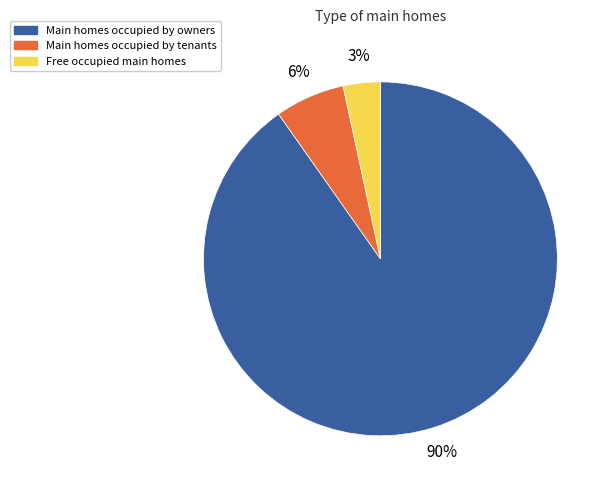

To the nearest percent, what is the difference between the Main homes occupied by tenants and Free occupied main homes slice percentages?

3%